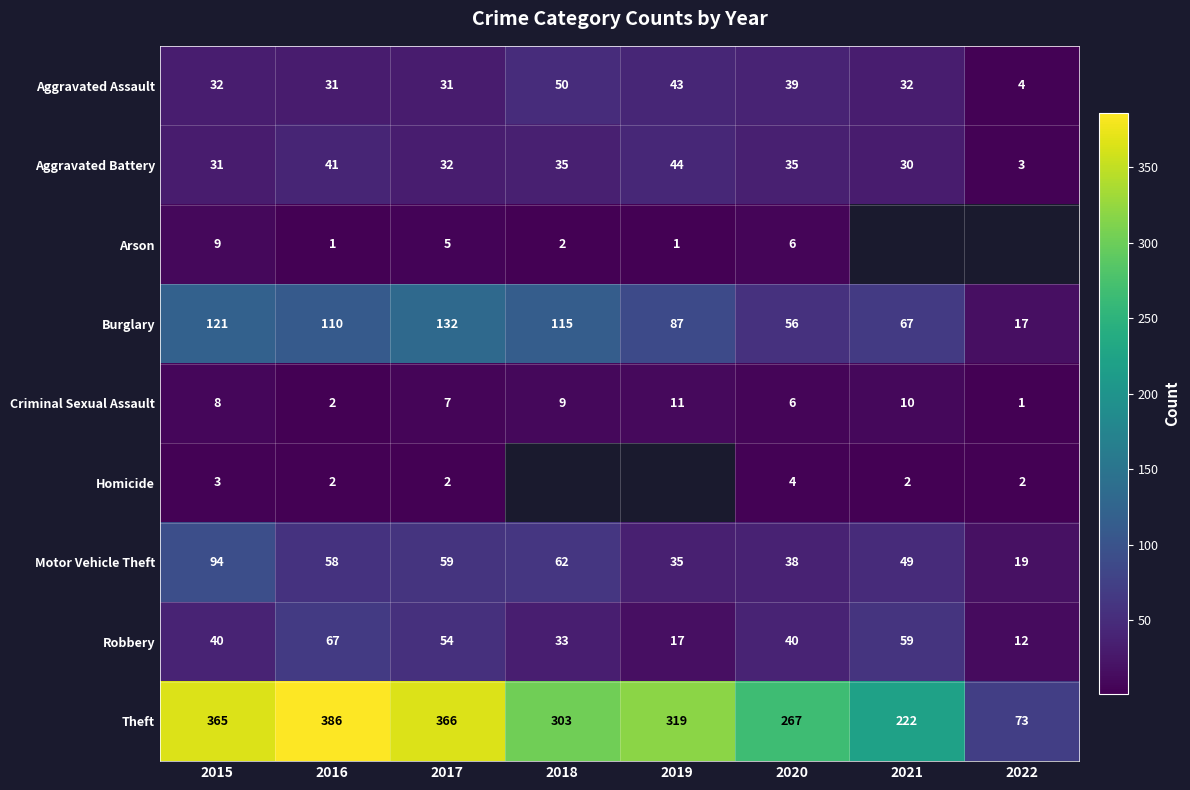

Count the number of data series in this chart.

9